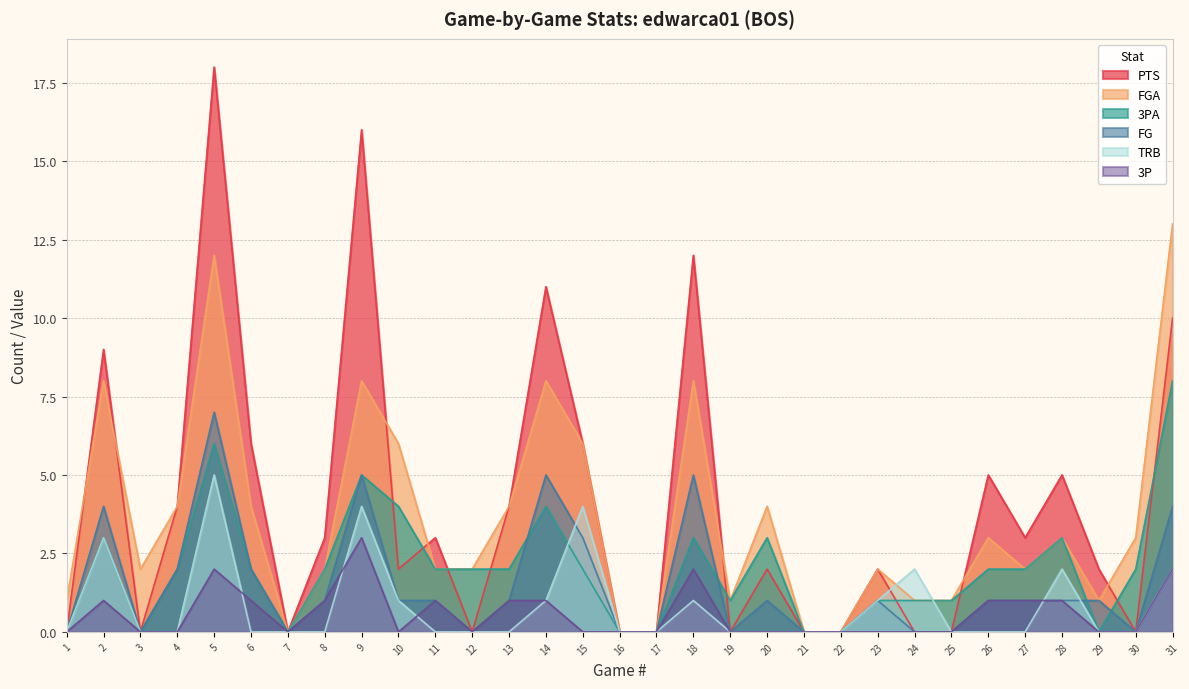

Rank the categories by FGA value from highest to lowest.

31, 5, 2, 9, 14, 18, 10, 15, 4, 6, 13, 20, 26, 28, 30, 3, 8, 11, 12, 23, 27, 1, 19, 24, 25, 29, 7, 16, 17, 21, 22